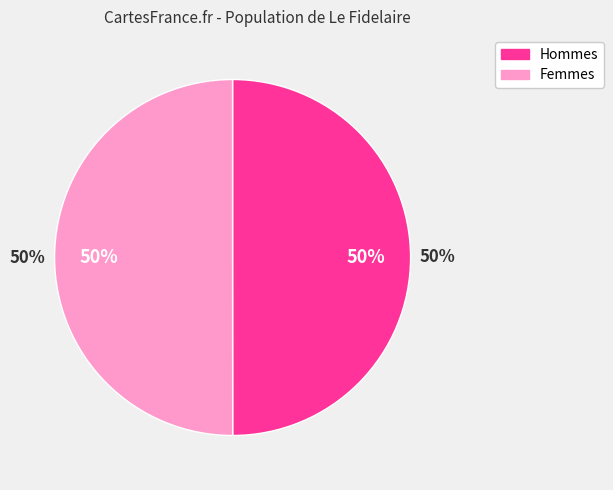

To the nearest percent, what percentage of the pie is 38951?

50%